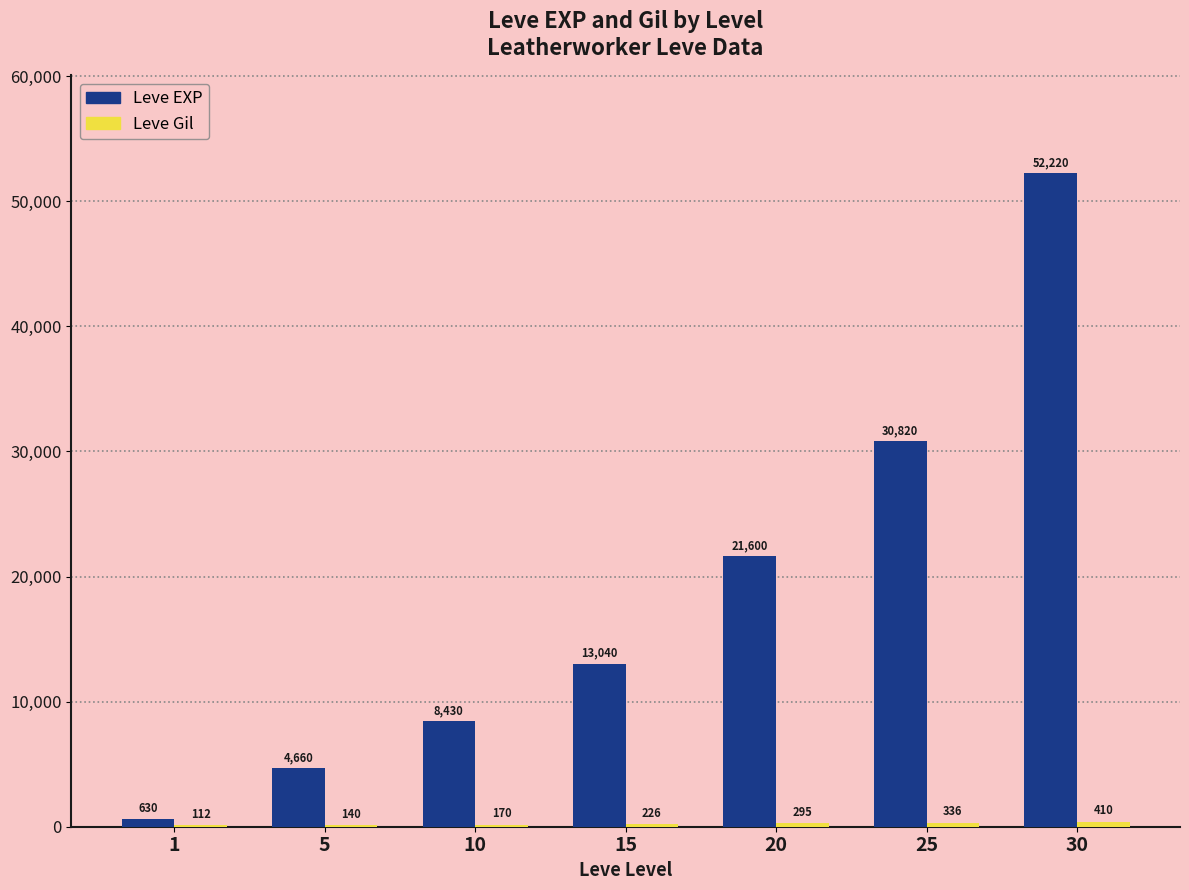

Where is Leve EXP nearest to the value 26425?

25